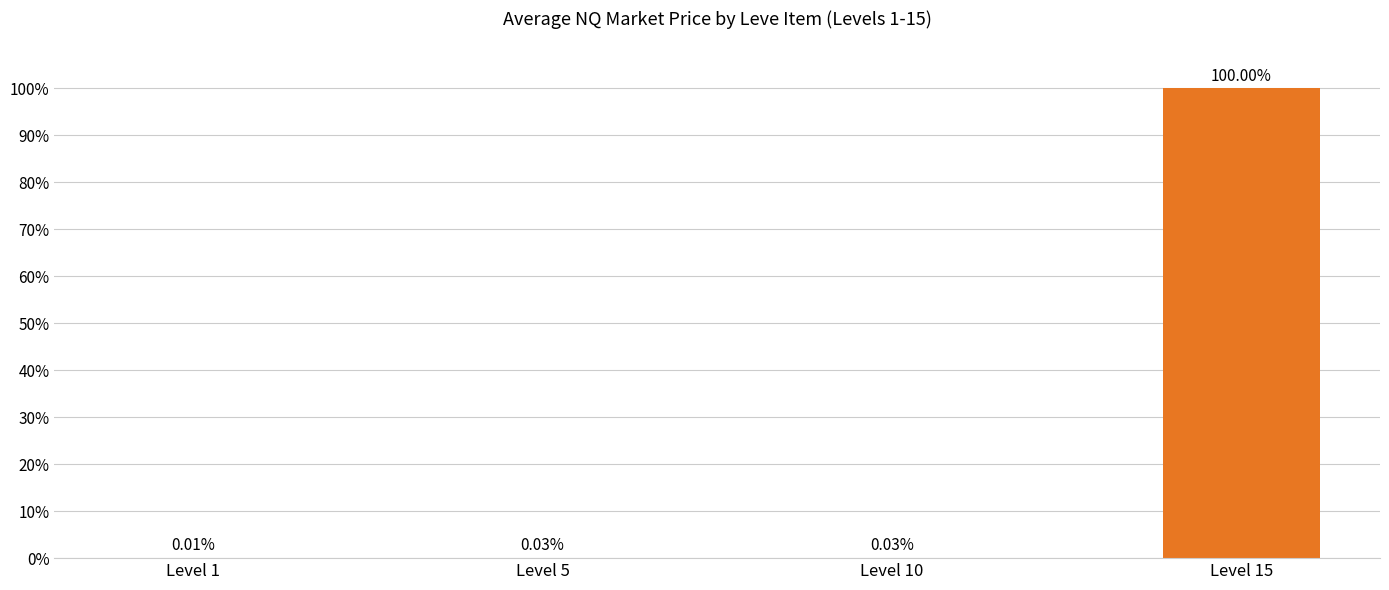

What is the approximate value at Level 15?

100.0